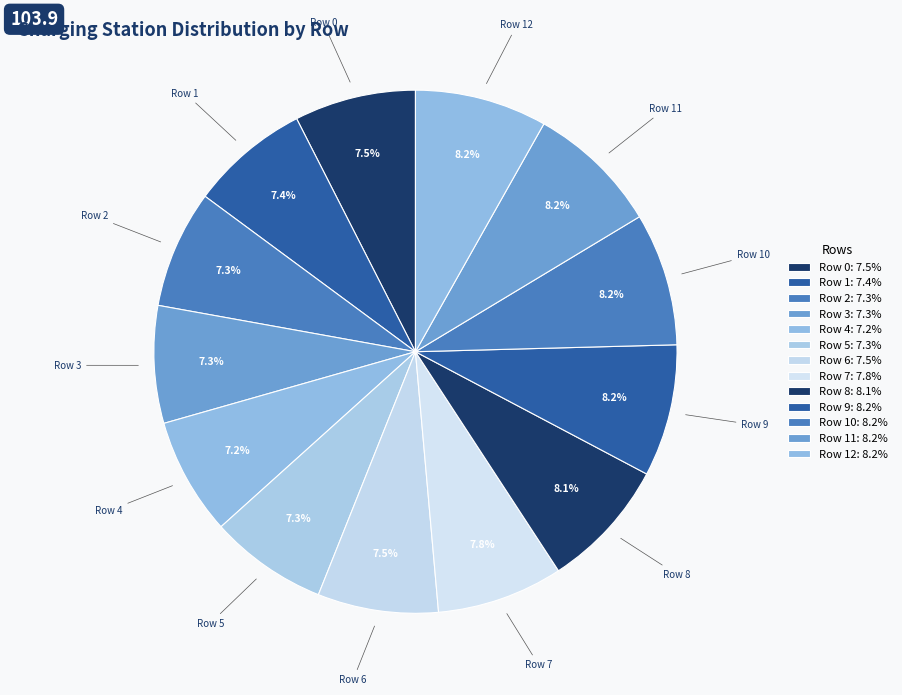

To the nearest percent, what is the average slice percentage?

8%